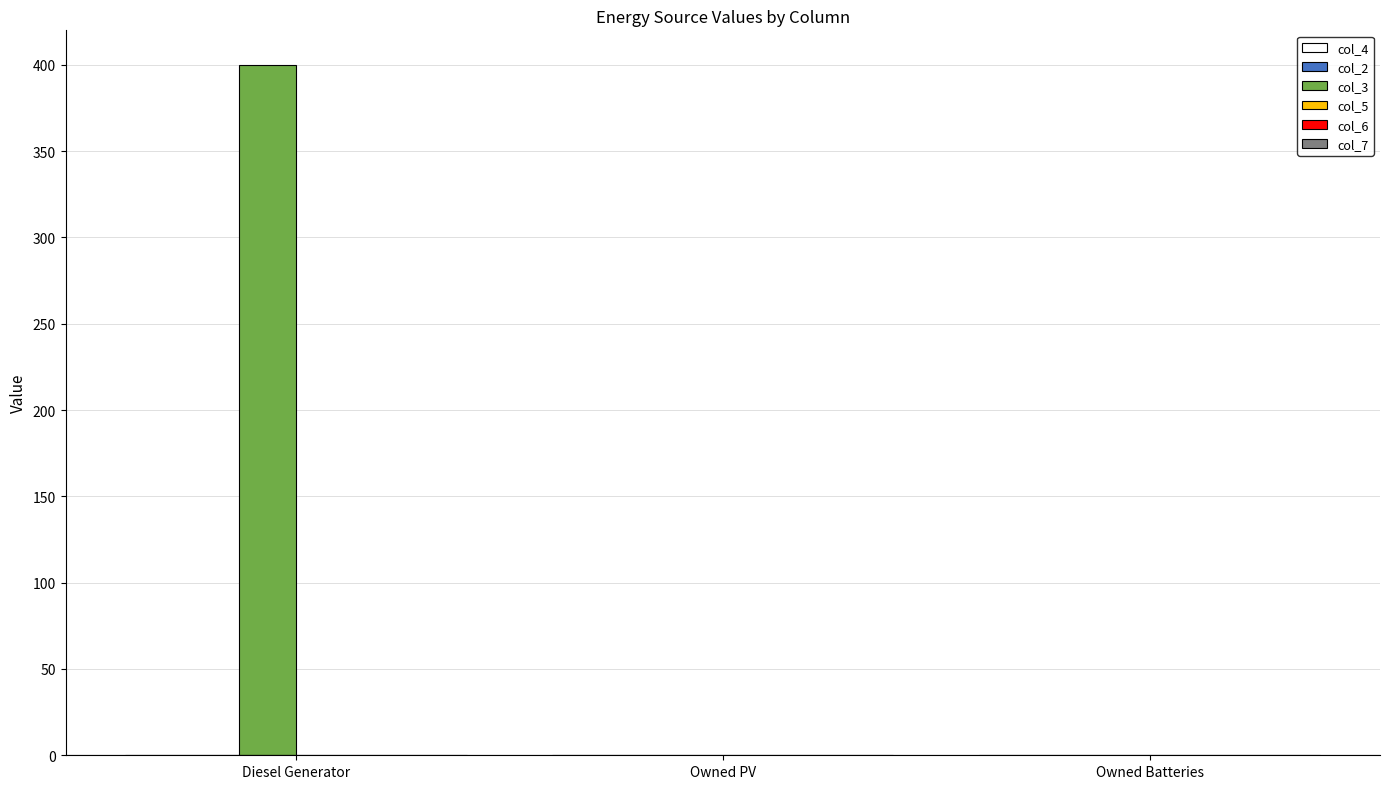

Reading left to right, extract all data points from this chart.

Diesel Generator=400	Owned PV=0	Owned Batteries=0